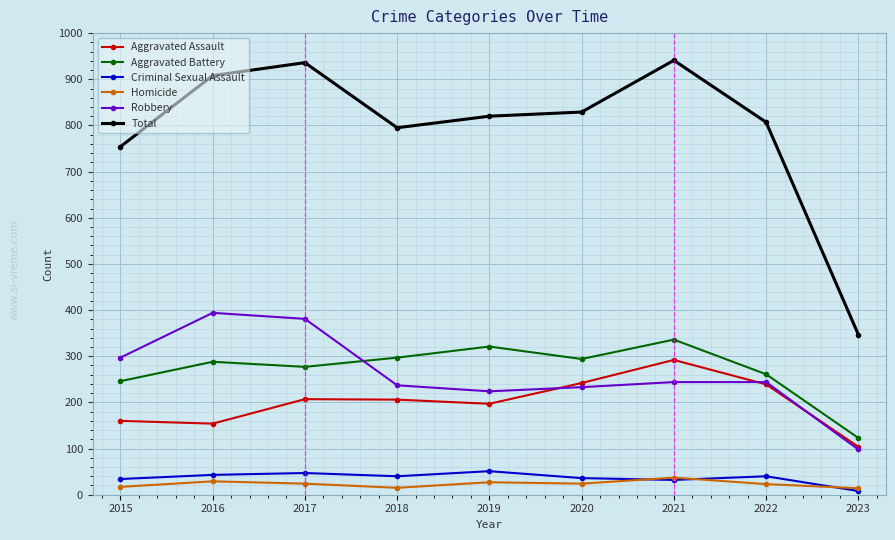

Read the Robbery value at 2016, to the nearest 5.

395